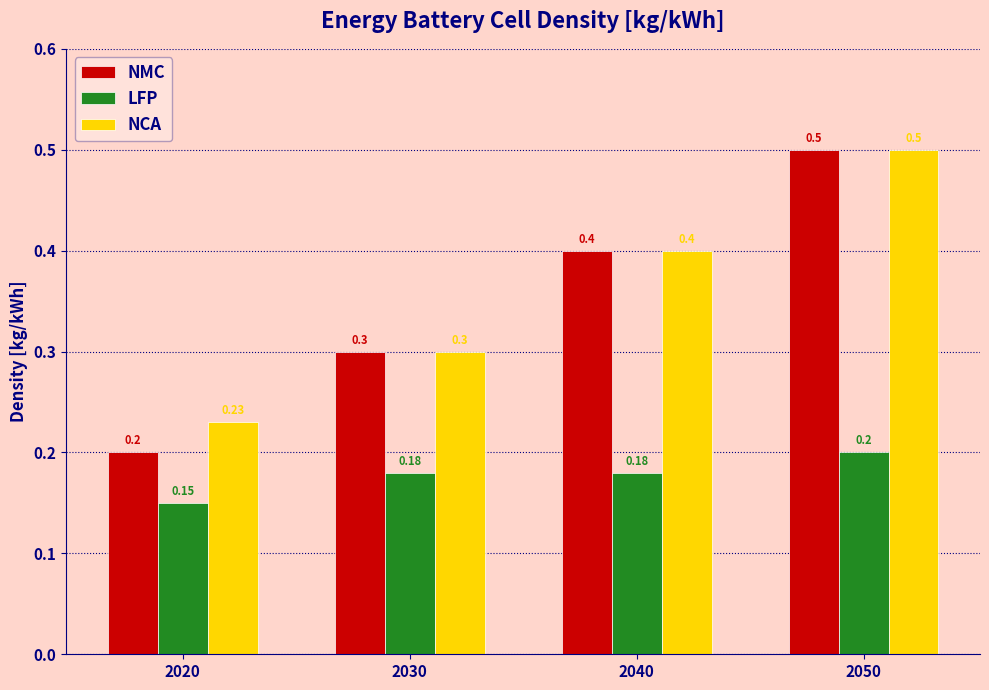

List the labels in order of NCA value, smallest first.

2020, 2030, 2040, 2050